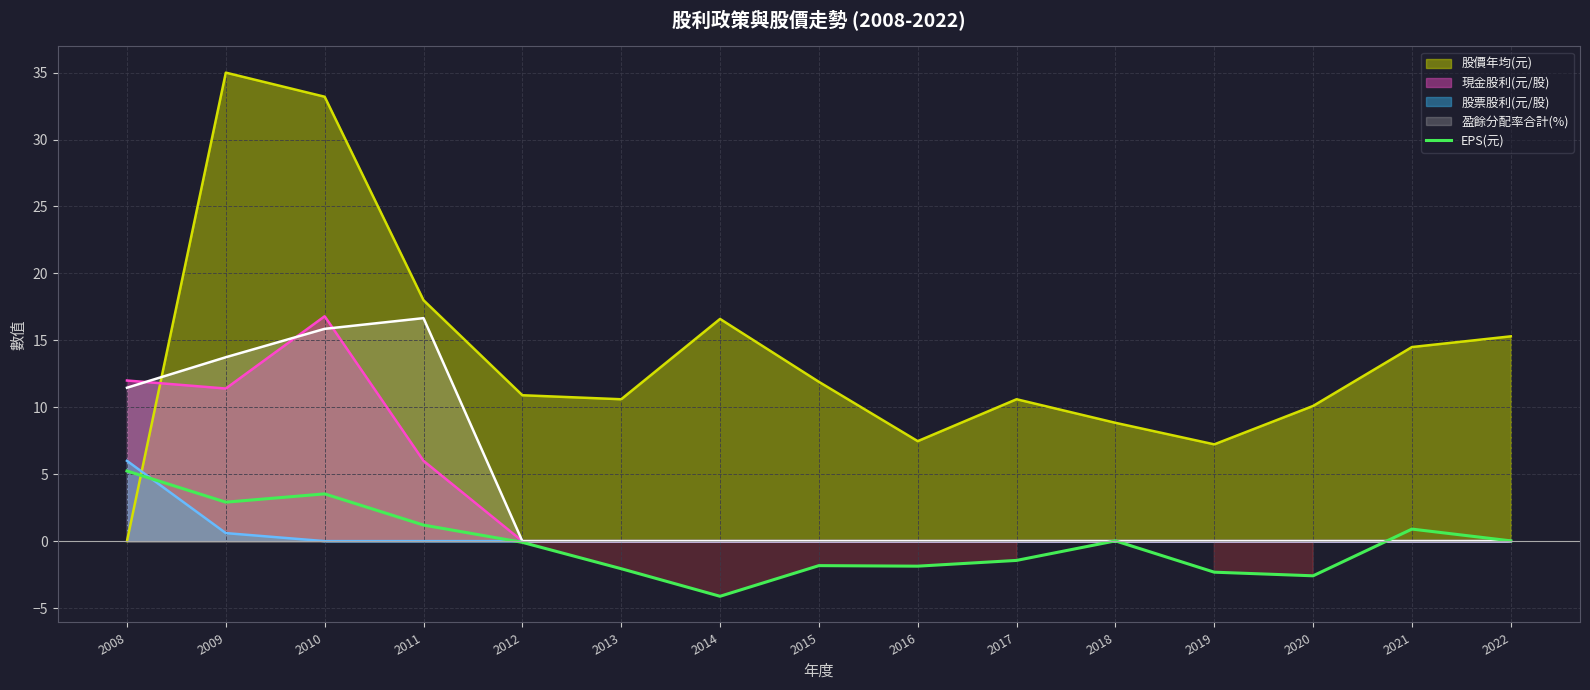

The EPS(元) series shows 0.9 at 2021. True or false?

True